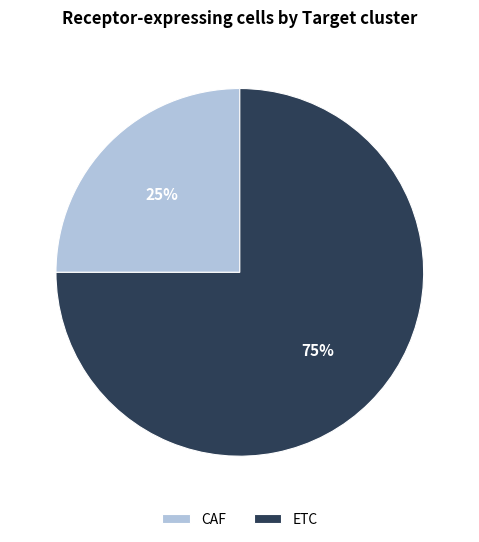

Does any single category account for the majority?

Yes